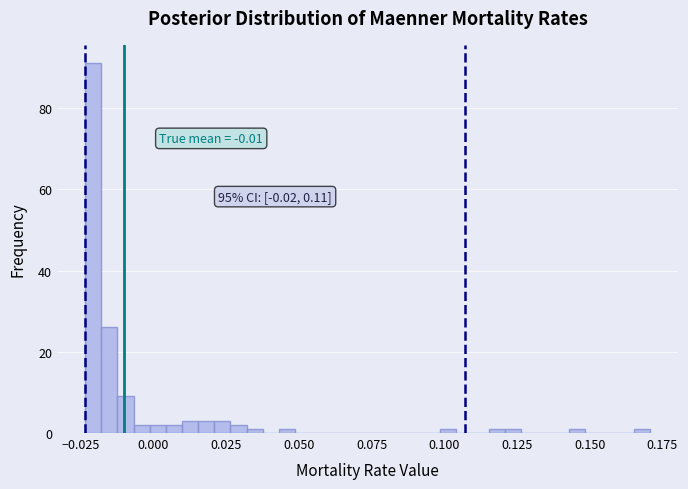

Around what value on the x-axis is the tallest bar? Give the approximate position of its centre, as read against the axis.

-0.020